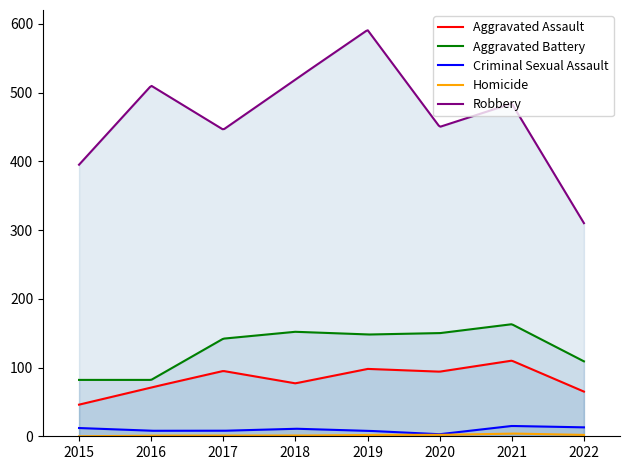

What is the sum of the Aggravated Battery values at 2021 and 2015?

245